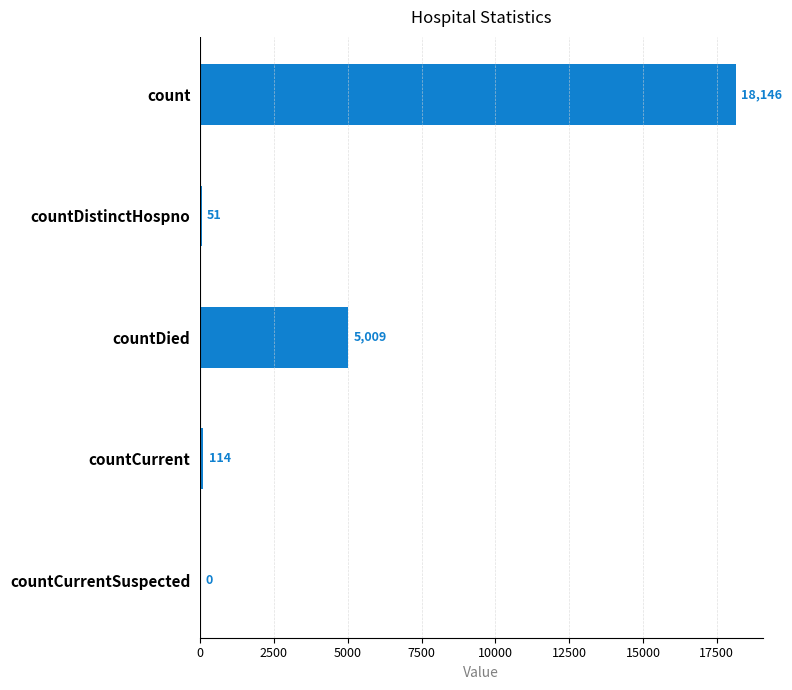

The chart shows a value of 0 at countCurrentSuspected. True or false?

True